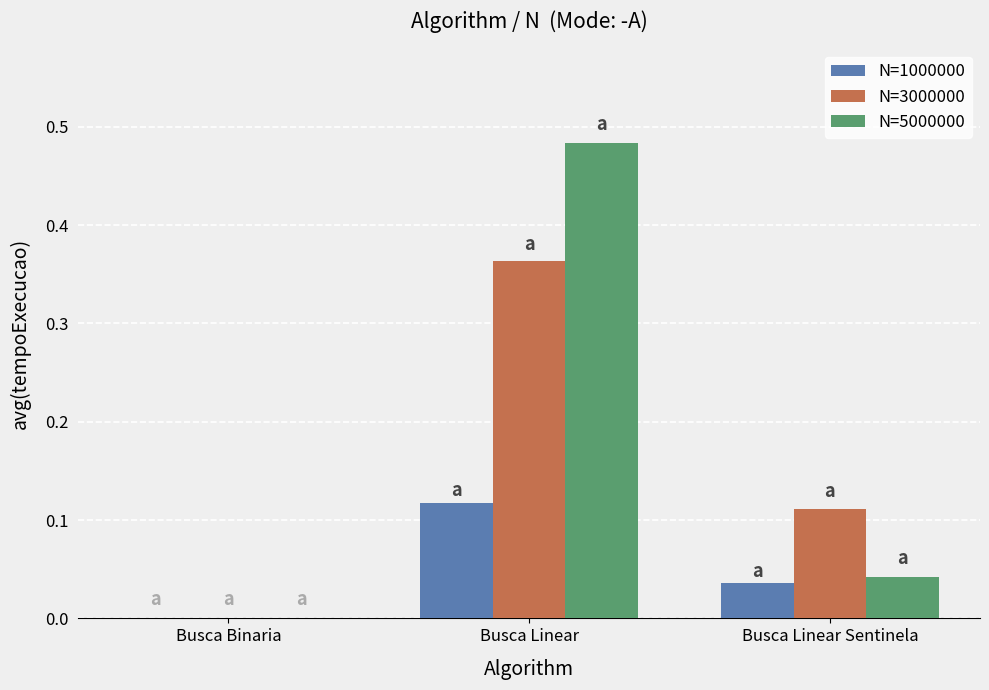

At which label does N=3000000 reach its peak?

Busca Linear